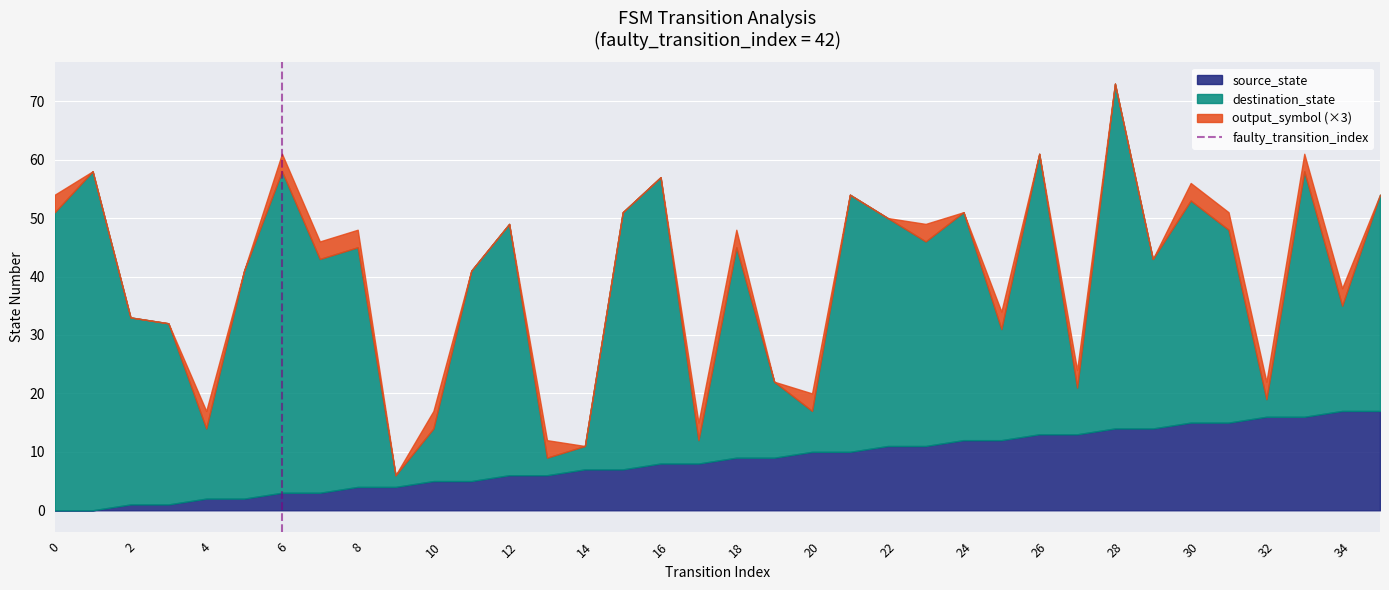

Is it true that source_state equals 12 at 24?

True